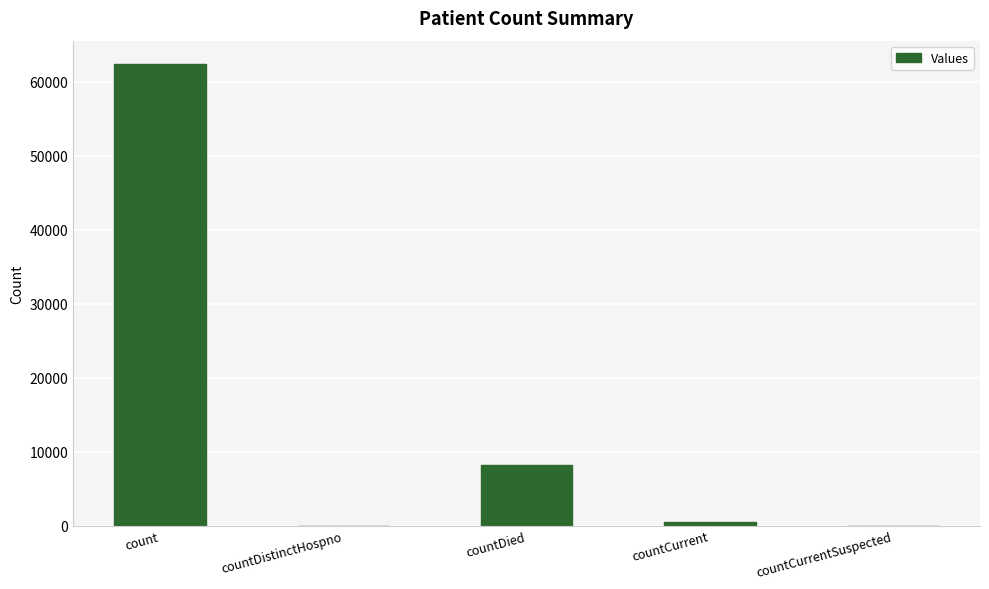

Count the number of categories in the chart.

5